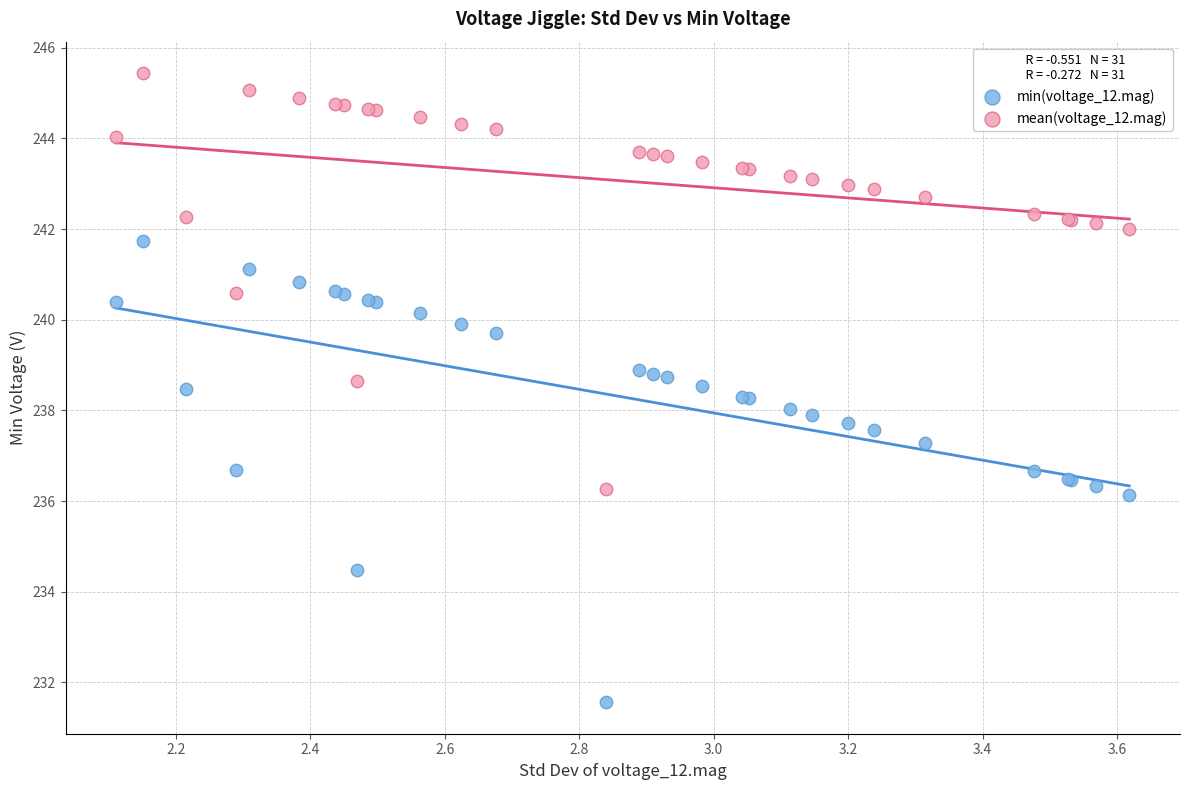

Which series reaches the minimum Y coordinate?

min(voltage_12.mag)